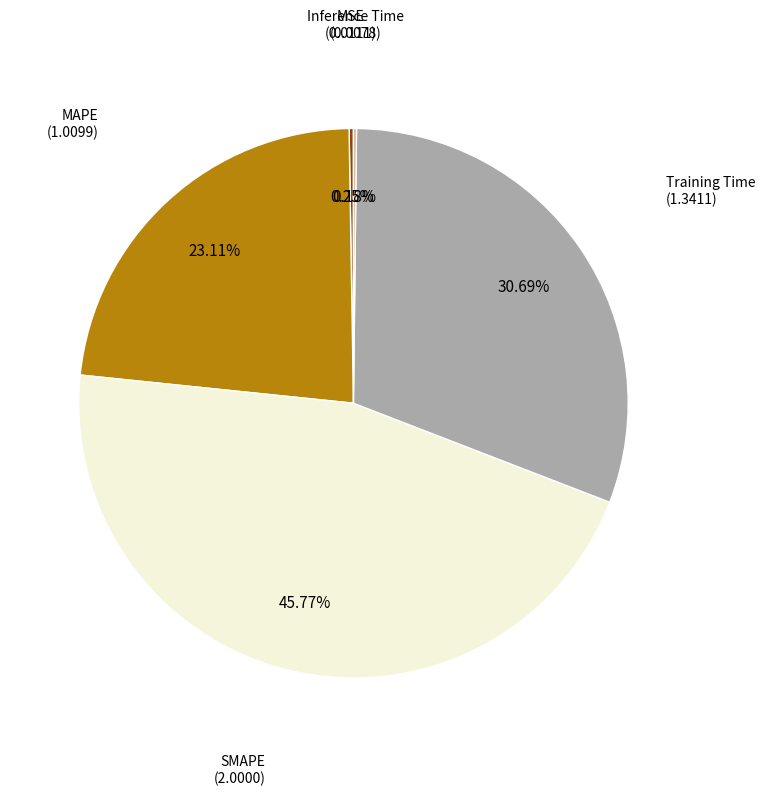

Is there any slice that represents more than half of the pie?

No